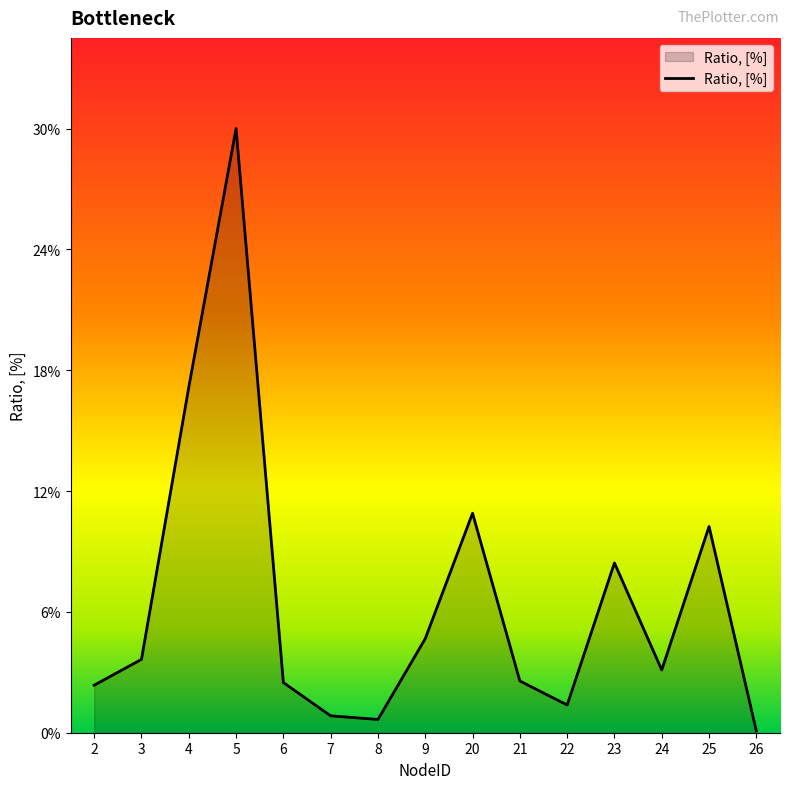

Which category has the lowest value across all series?

26